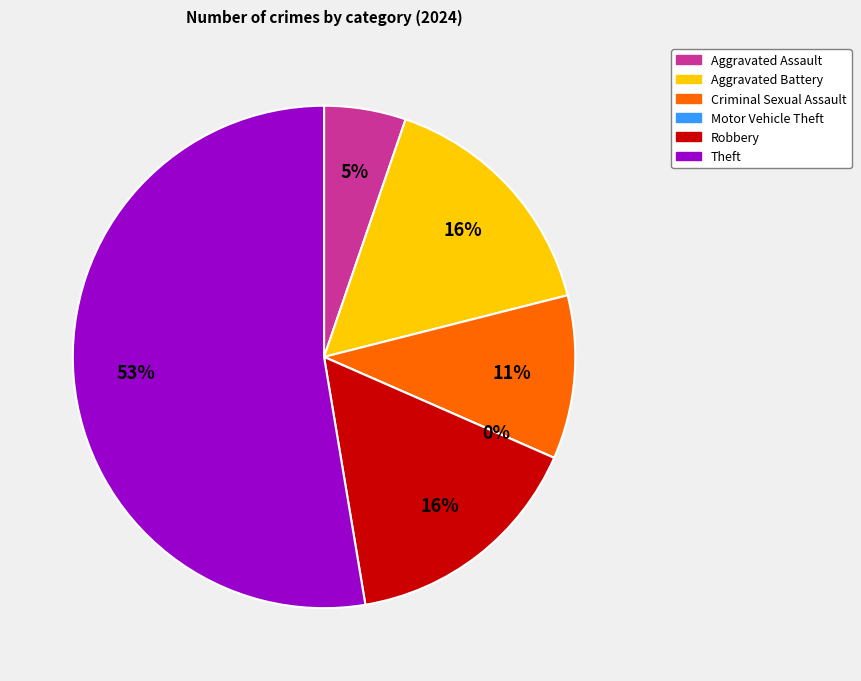

How many slices are in this pie chart?

6